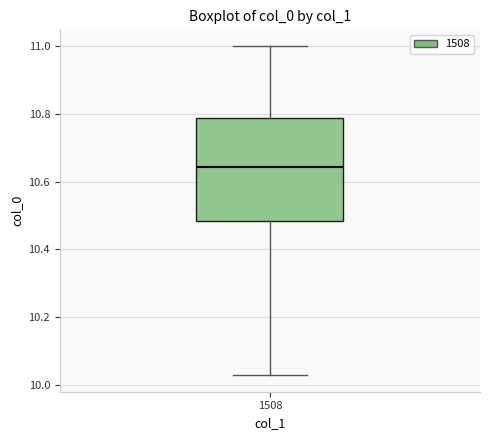

Read this box plot against the y-axis: the position of the median line, the range covered by the box, and the ends of both whiskers. The values are not printed on the chart, so give them approximately, as read against the axis.

median 10.64, box 10.48 to 10.78, whiskers 10.02 to 11.00